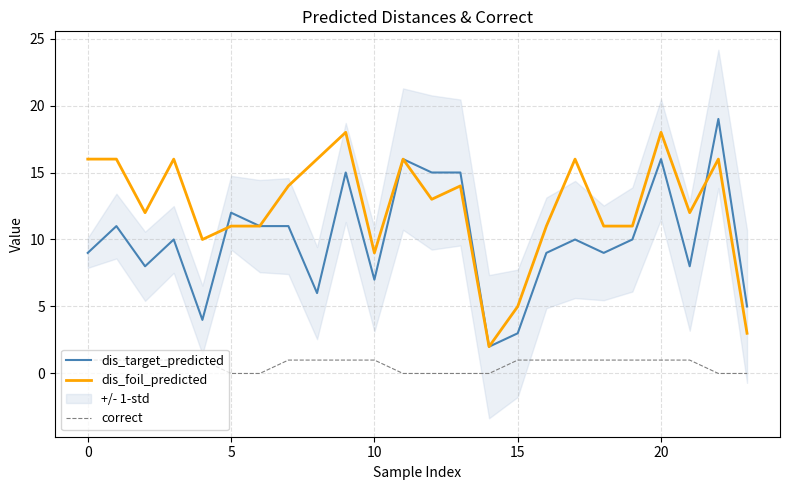

The correct series shows 0 at 5. True or false?

True